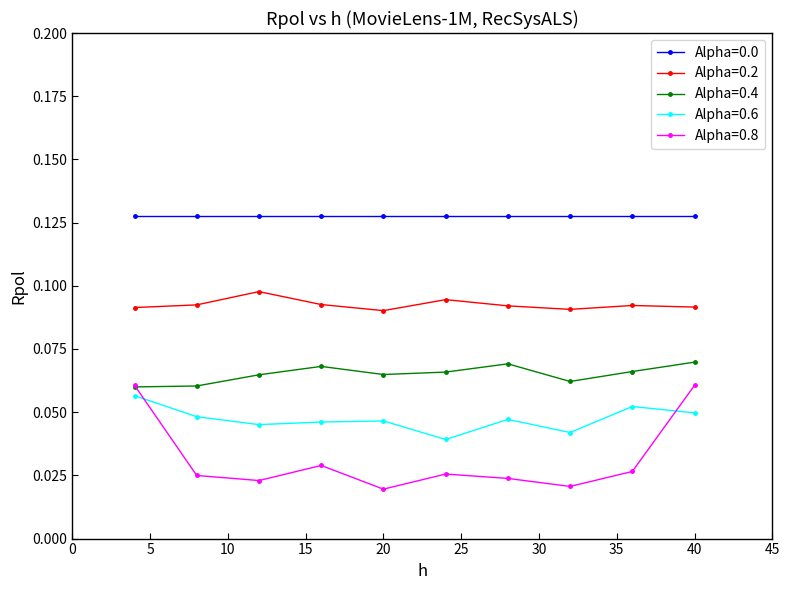

True or false: Alpha=0.4 has more than 0 interior local peaks.

True